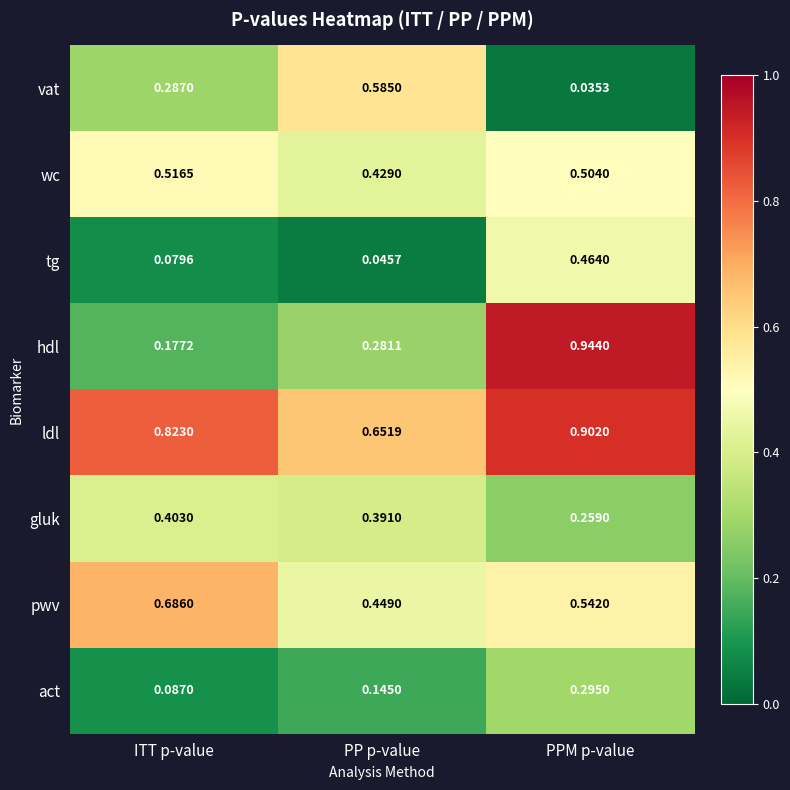

Rank the series by their maximum value, from highest to lowest.

hdl, ldl, pwv, vat, wc, tg, gluk, act